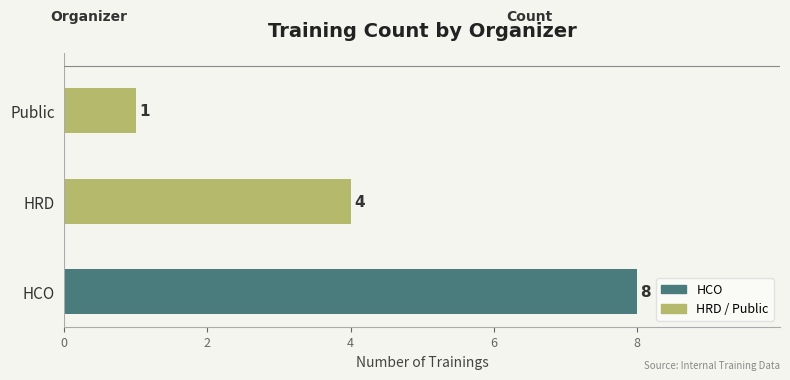

Reading top to bottom, what are all the values shown in this chart?

1	4	8